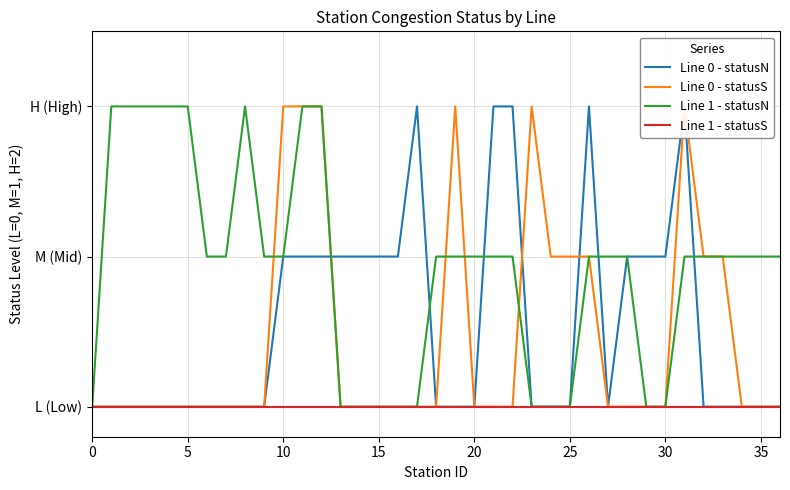

Rank the series at 13 from highest to lowest value.

Line 0 - statusN, Line 0 - statusS, Line 1 - statusN, Line 1 - statusS